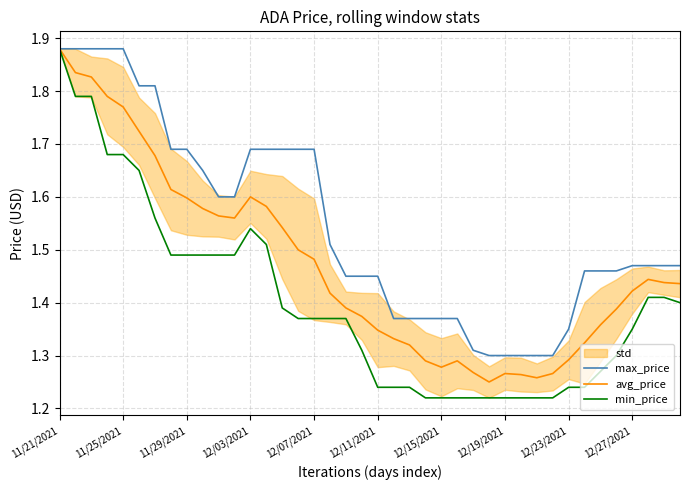

Reading left to right, what are all the values shown in this chart?

max_price: 1.9	1.9	1.9	1.9	1.9	1.8	1.8	1.7	1.7	1.6	1.6	1.6	1.7	1.7	1.7	1.7	1.7	1.5	1.4	1.4	1.4	1.4	1.4	1.4	1.4	1.4	1.3	1.3	1.3	1.3	1.3	1.3	1.4	1.5	1.5	1.5	1.5	1.5	1.5	1.5
avg_price: 1.9	1.8	1.8	1.8	1.8	1.7	1.7	1.6	1.6	1.6	1.6	1.6	1.6	1.6	1.5	1.5	1.5	1.4	1.4	1.4	1.3	1.3	1.3	1.3	1.3	1.3	1.3	1.2	1.3	1.3	1.3	1.3	1.3	1.3	1.4	1.4	1.4	1.4	1.4	1.4
min_price: 1.9	1.8	1.8	1.7	1.7	1.6	1.6	1.5	1.5	1.5	1.5	1.5	1.5	1.5	1.4	1.4	1.4	1.4	1.4	1.3	1.2	1.2	1.2	1.2	1.2	1.2	1.2	1.2	1.2	1.2	1.2	1.2	1.2	1.2	1.3	1.3	1.4	1.4	1.4	1.4